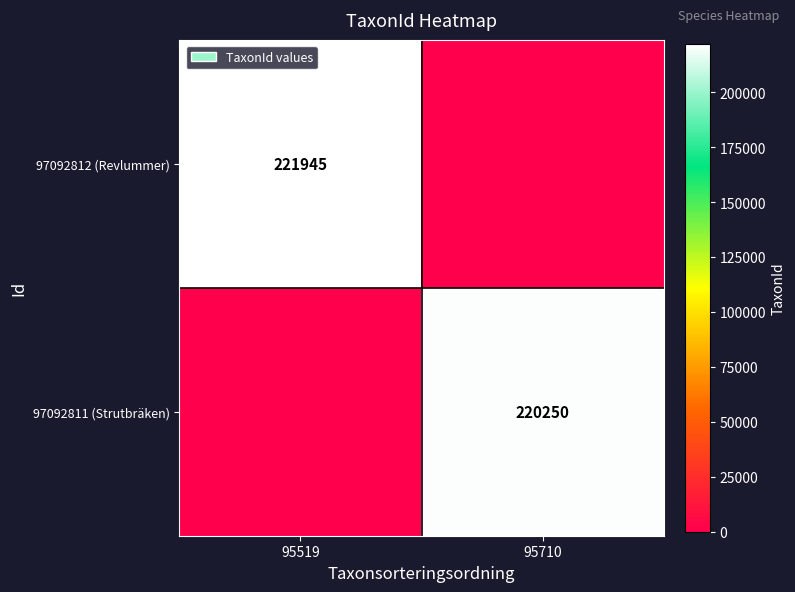

Is the value of 97092812 (Revlummer) at 95519 greater than the value of 97092811 (Strutbräken) at 95710?

Yes